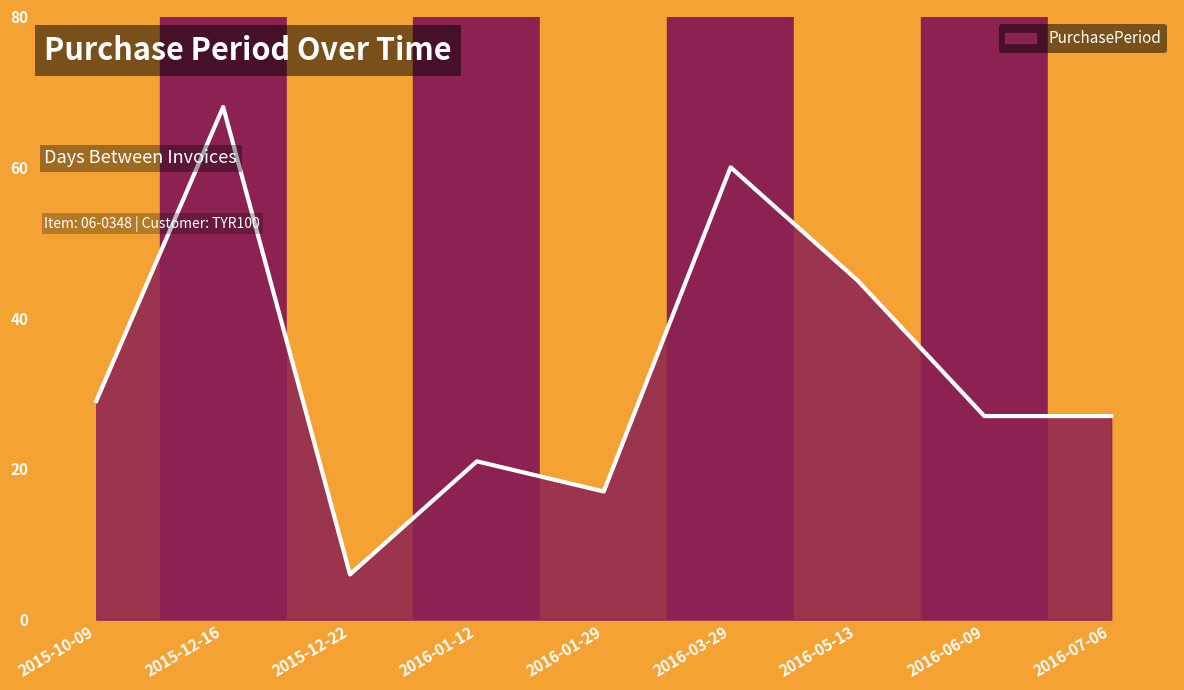

How many lines are shown in the chart?

1